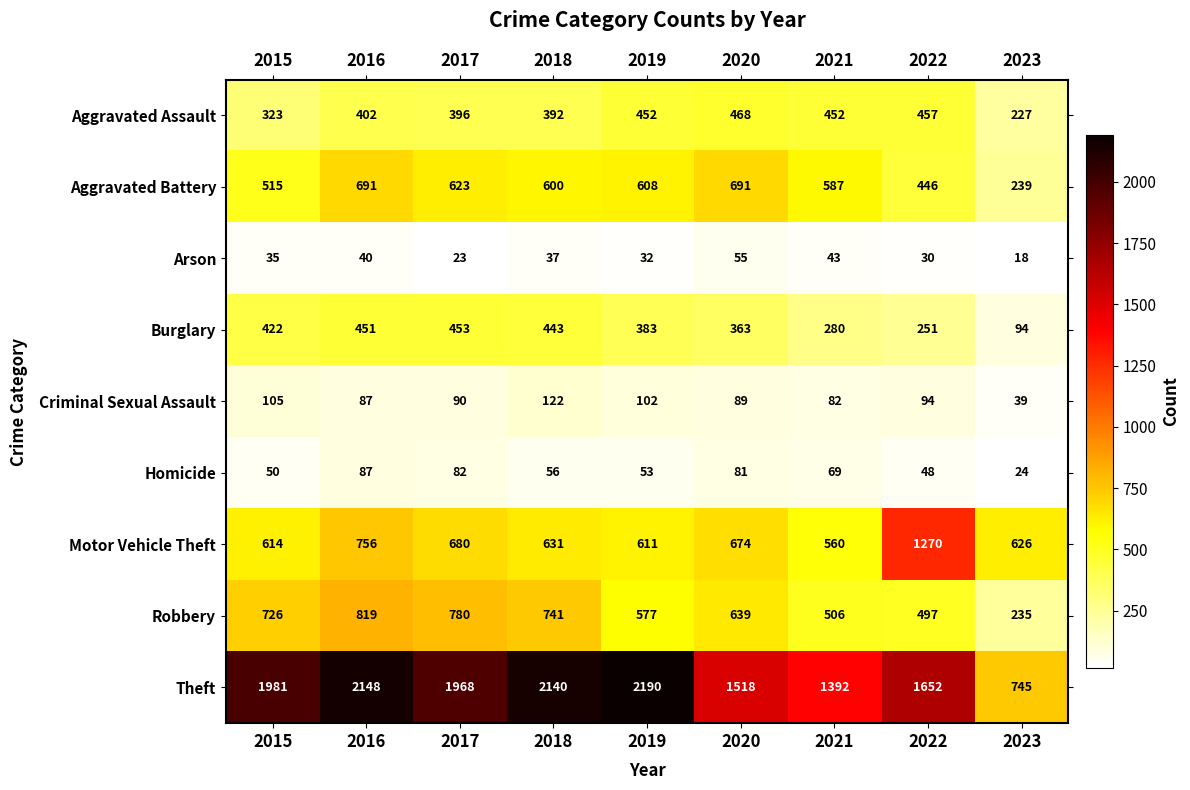

Which label corresponds to the largest value in the chart?

2019